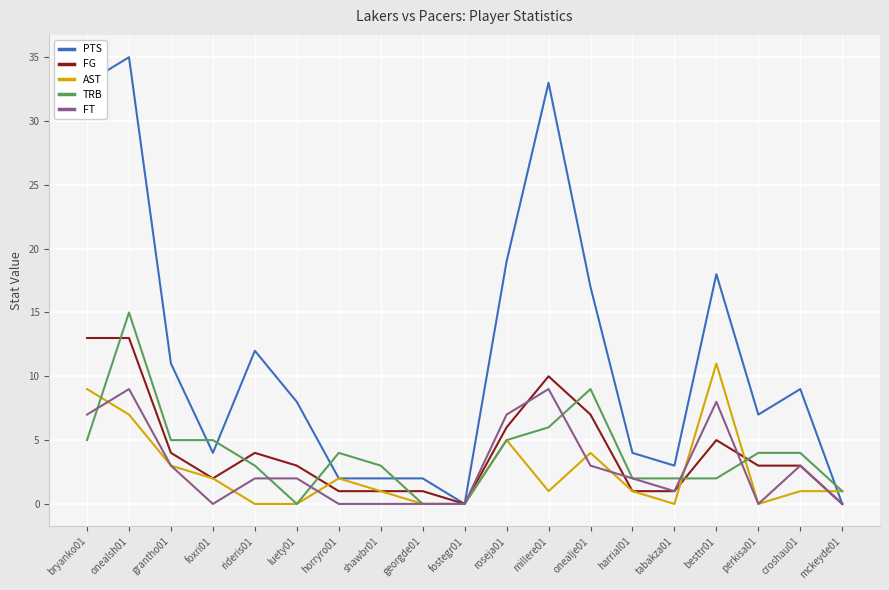

What is the sum of all PTS values?

219